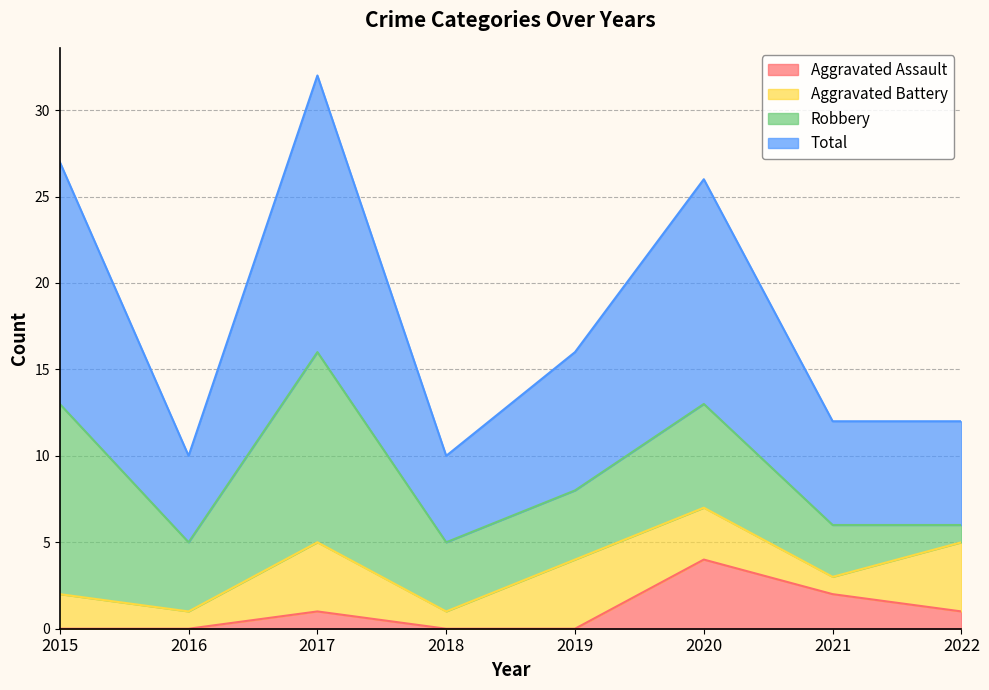

What is the average value of the Aggravated Assault series?

1